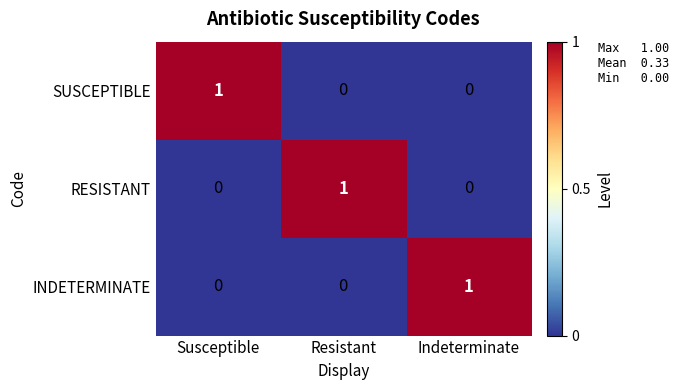

How many INDETERMINATE values are between 0 and 1?

3